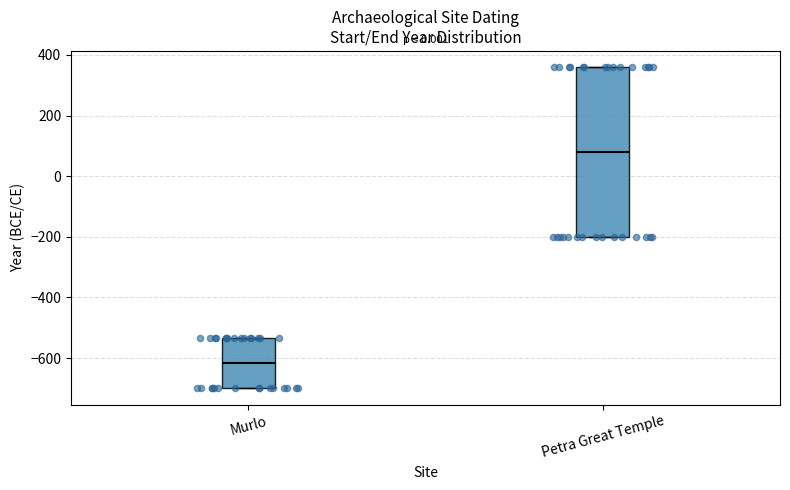

Which box's median line is the lowest?

Murlo